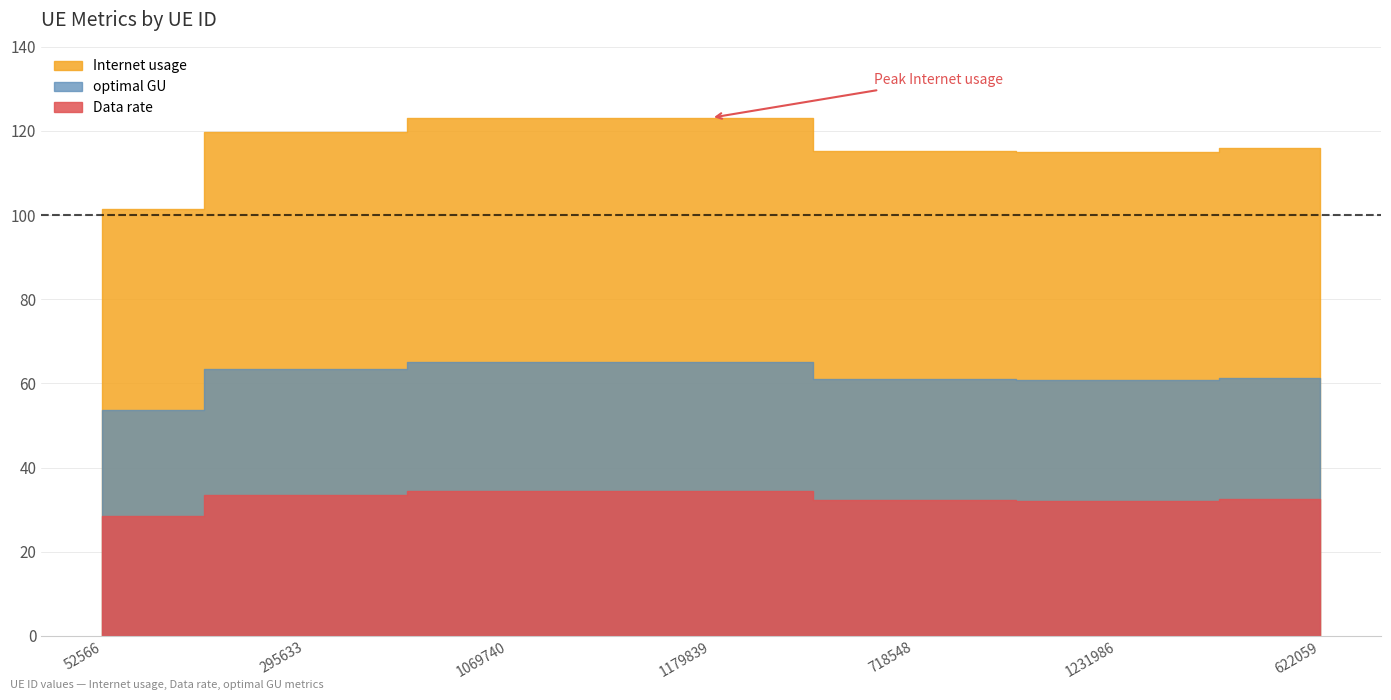

List the labels in order of Internet usage value, largest first.

1179839, 1069740, 295633, 622059, 718548, 1231986, 52566